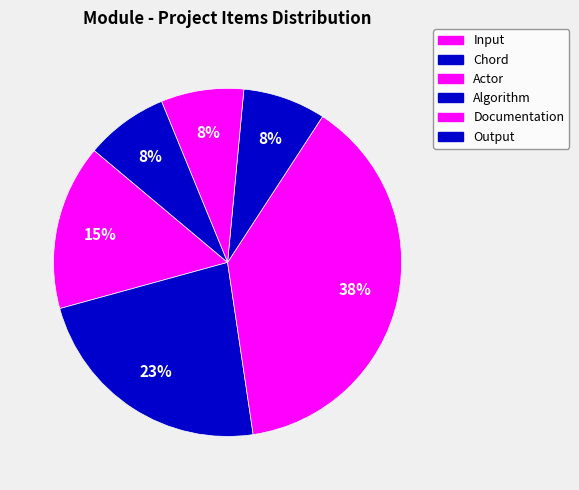

How many segments does this pie chart have?

6